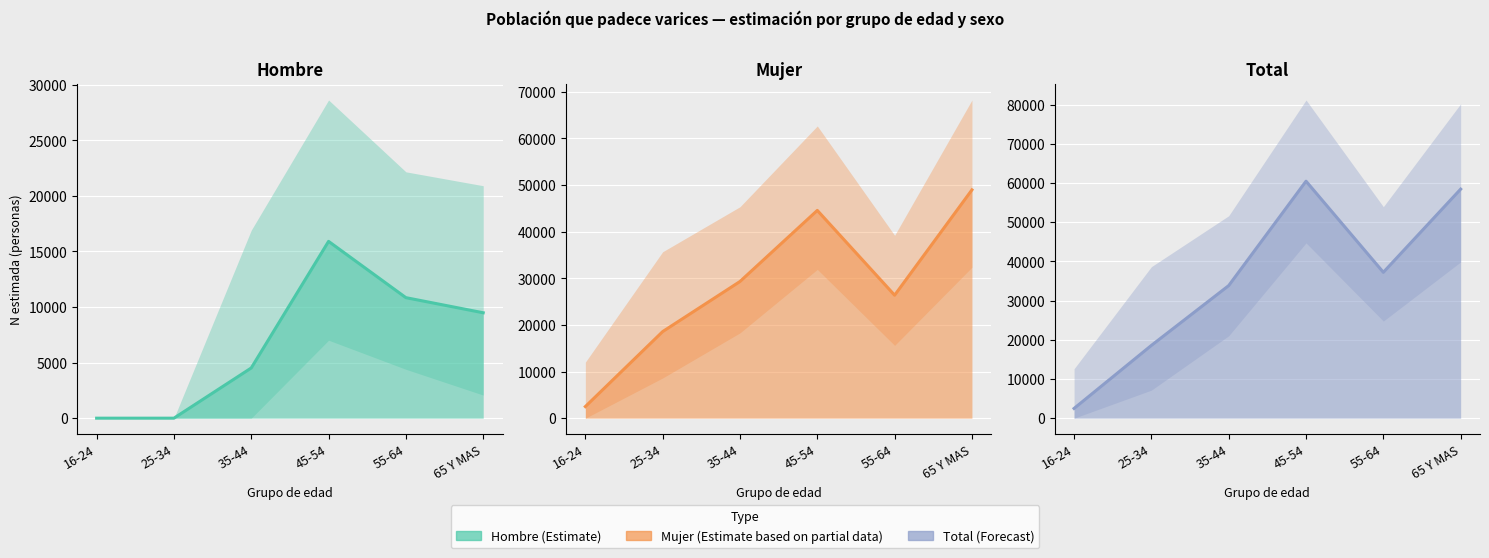

In Hombre Sí (N estimada), how many points are higher than both neighbors (excluding endpoints)?

1